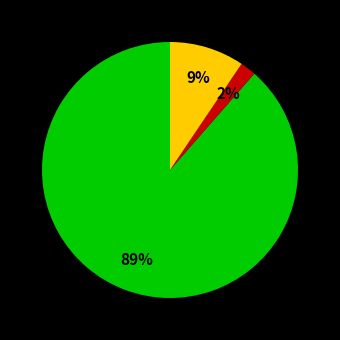

To the nearest percent, what is the difference between the largest and smallest slice percentages?

87%